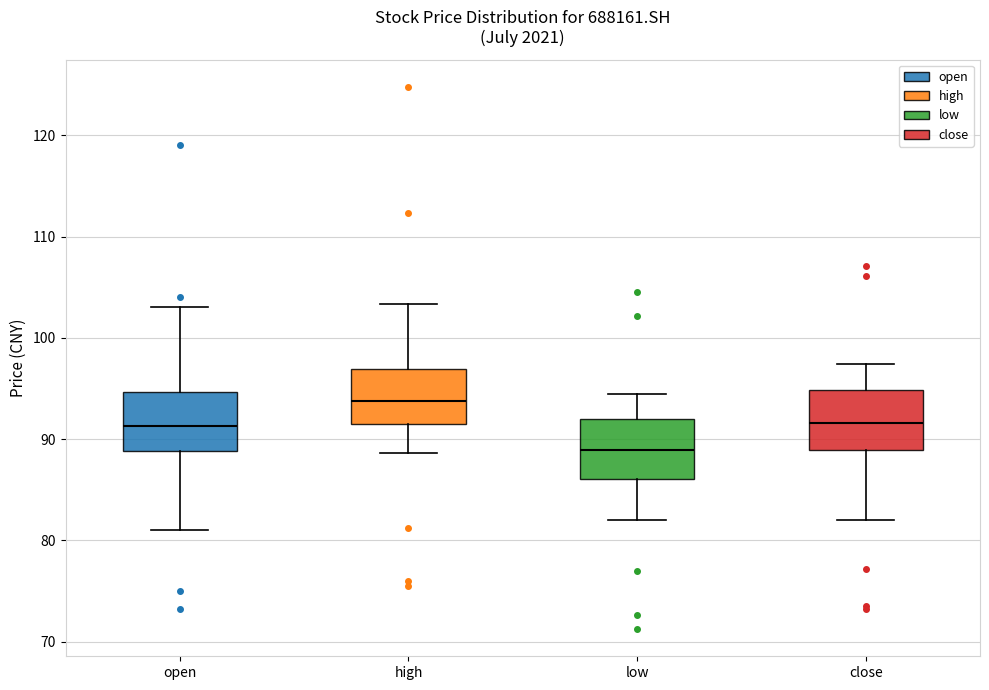

Where does the median line of the box for open sit on the y-axis? The values are not printed on the chart, so give them approximately, as read against the axis.

91